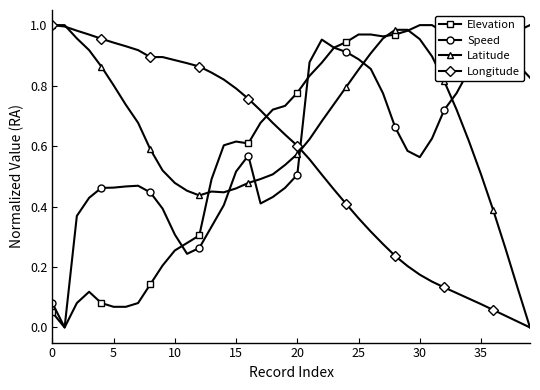

Which series ends up on top after the final intersection of Longitude and Elevation?

Elevation